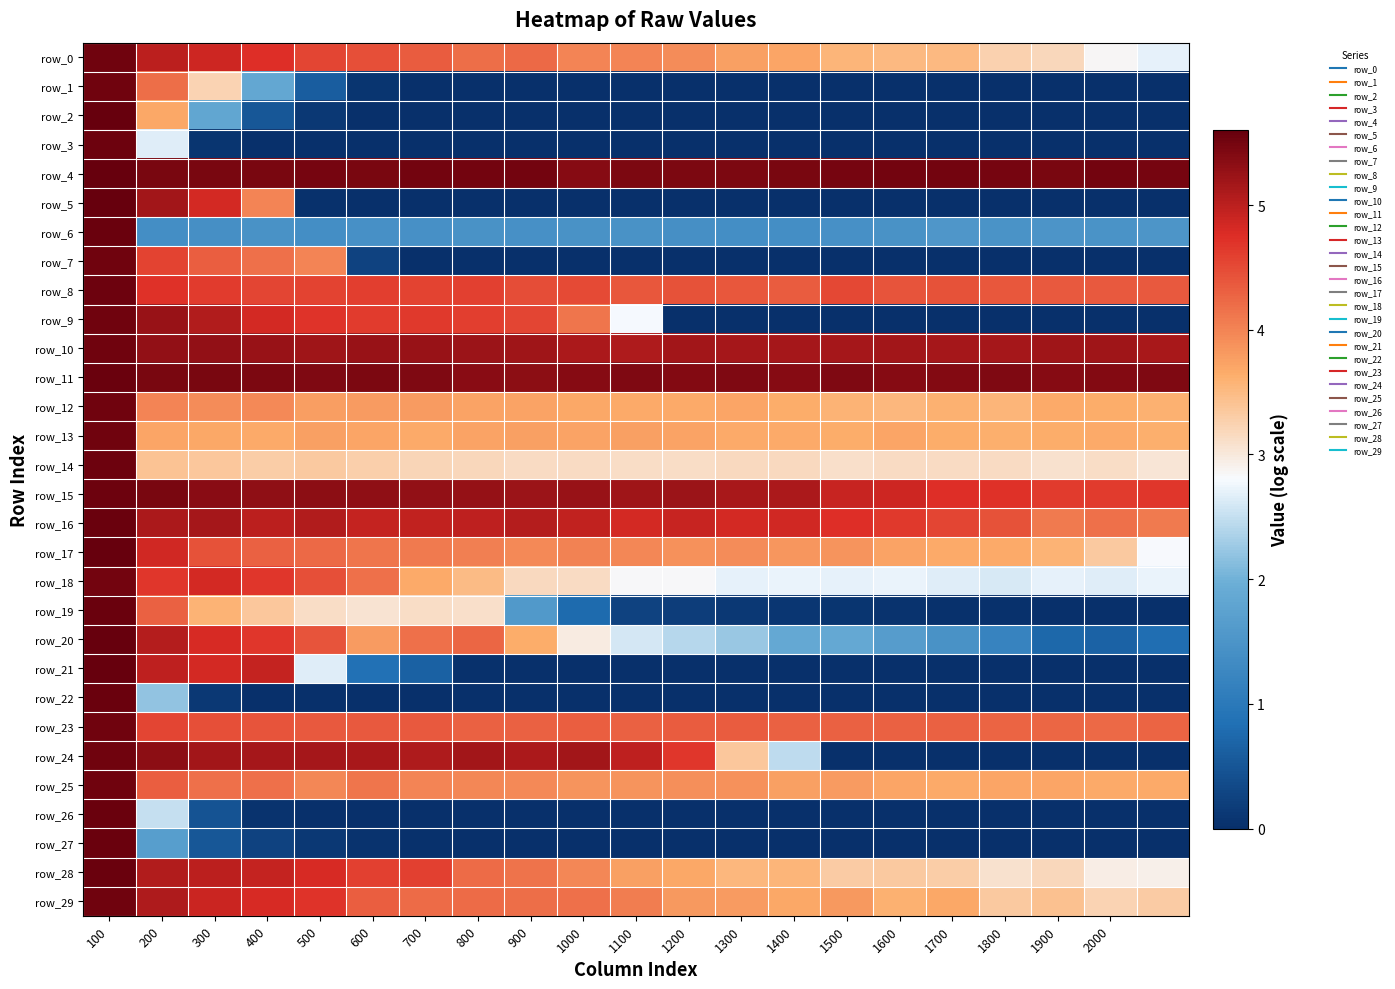

Where does the row_15 series first go above 5?

100